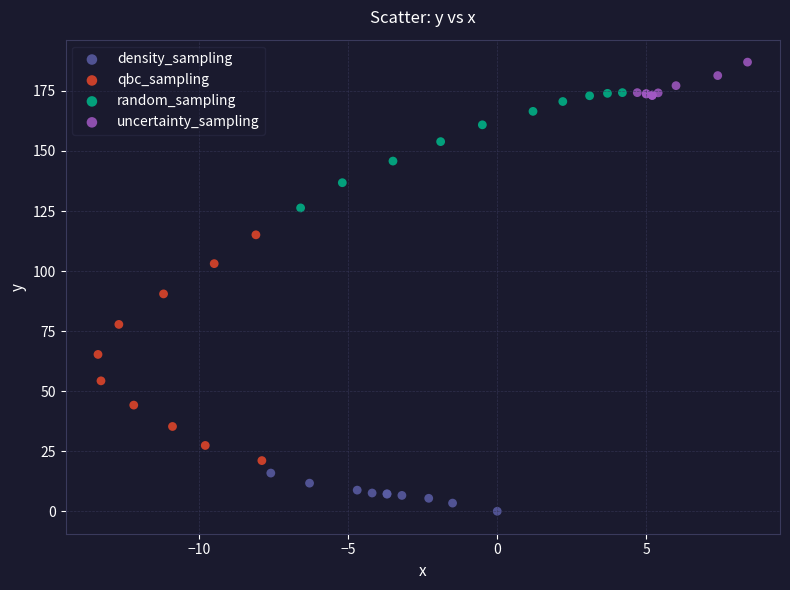

Which series reaches the maximum Y coordinate?

uncertainty_sampling